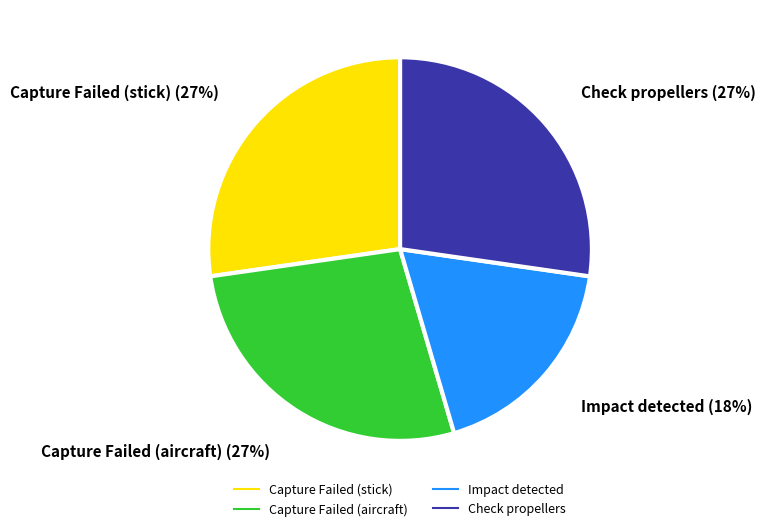

Does Capture Failed (stick) represent more than half of the total?

No